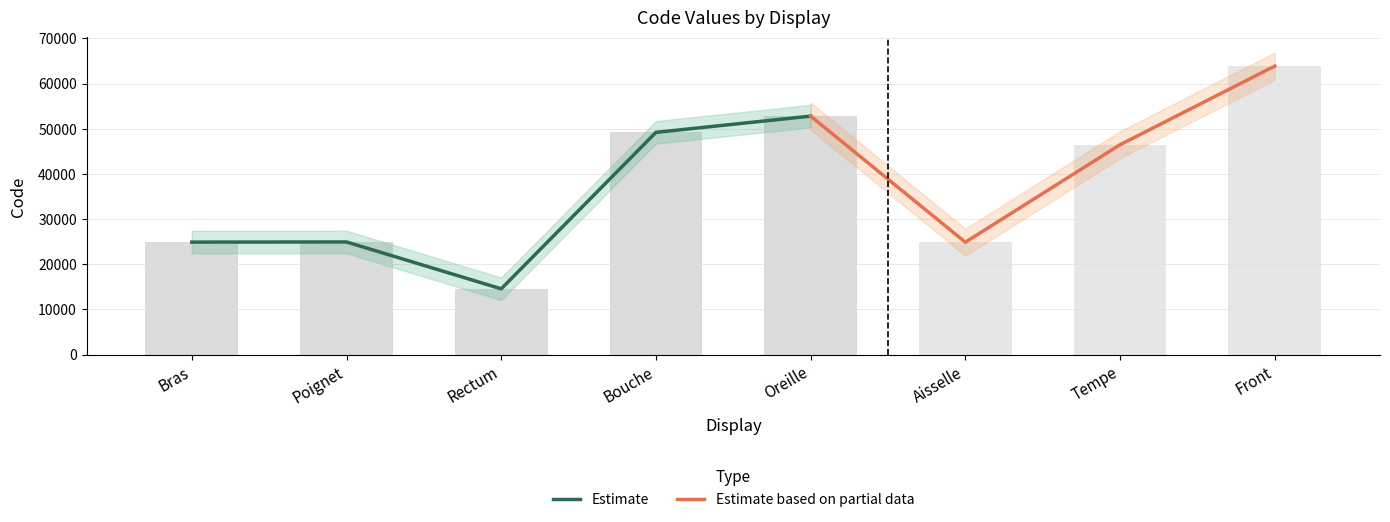

What is the value of the 1st bar from the left?

24890